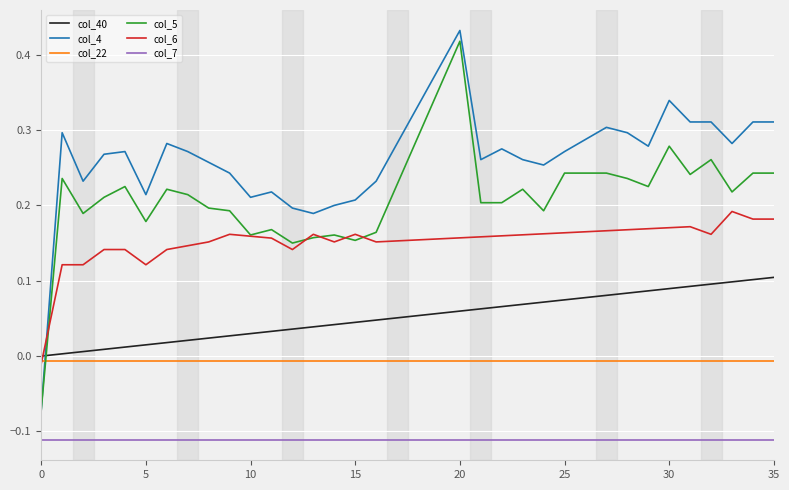

Which series has the widest spread of values?

col_4